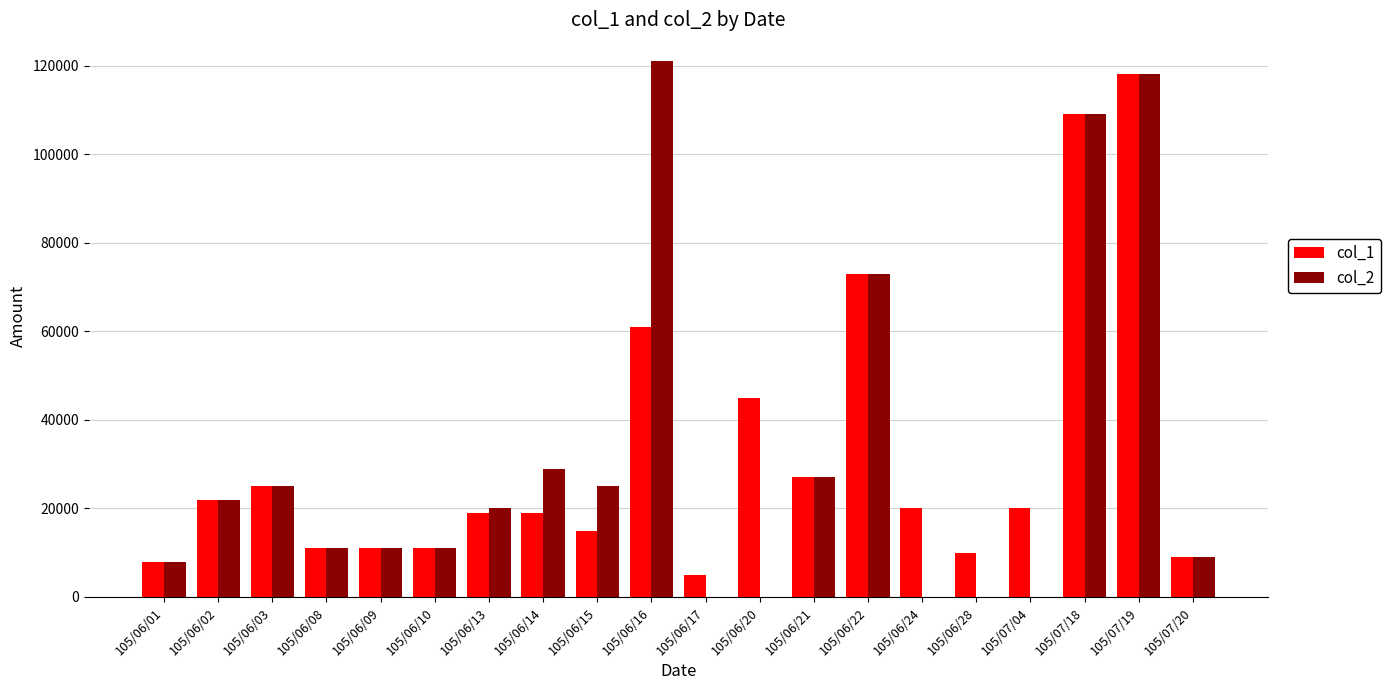

Which category has the highest value across all series?

105/06/16